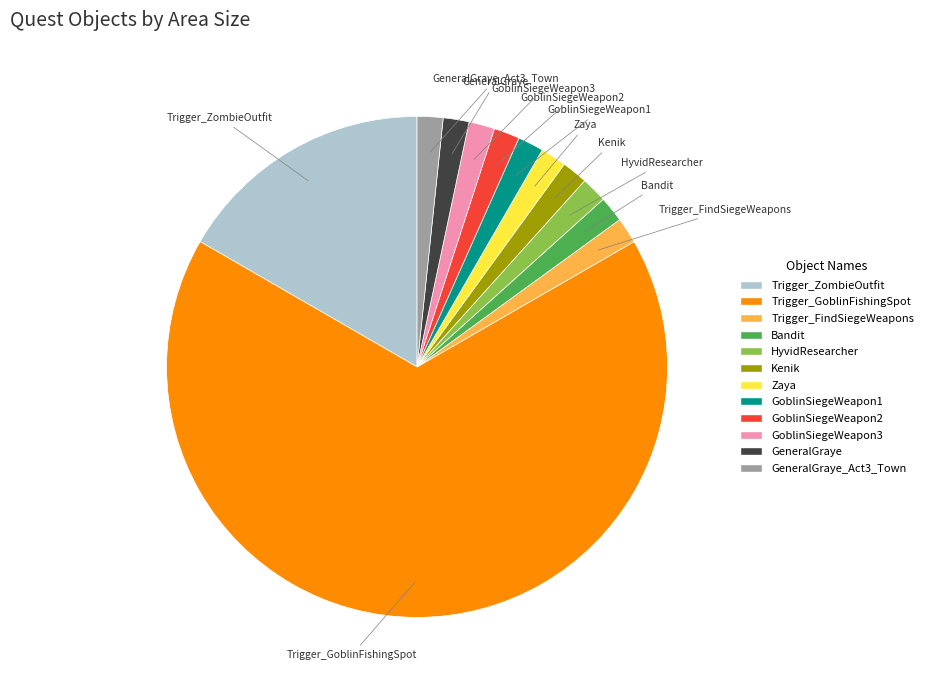

True or false: Zaya accounts for 2% of the total.

True